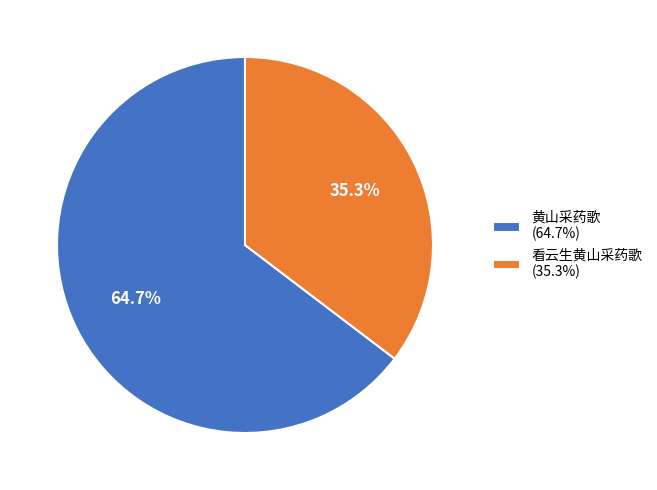

Which slice represents more than half of the pie?

黄山采药歌